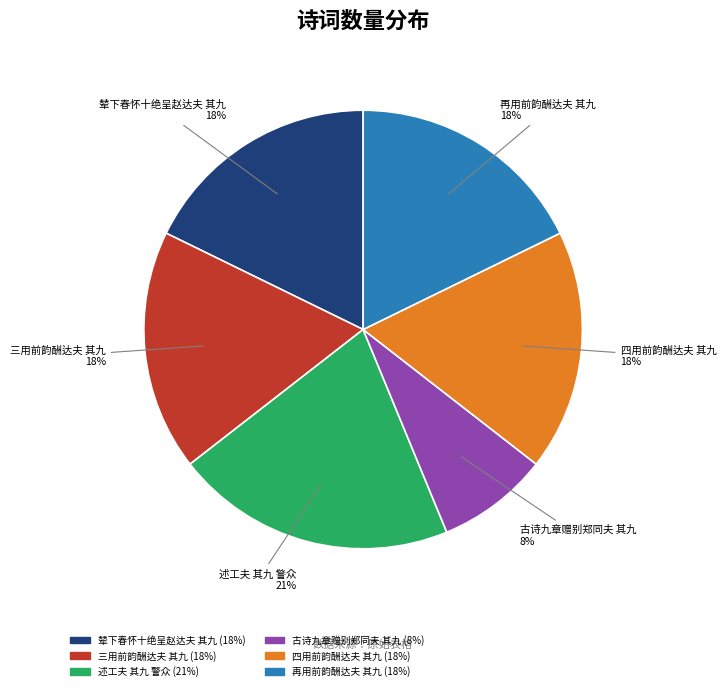

The 辇下春怀十绝呈赵达夫 其九 slice represents 18% of the pie. True or false?

True